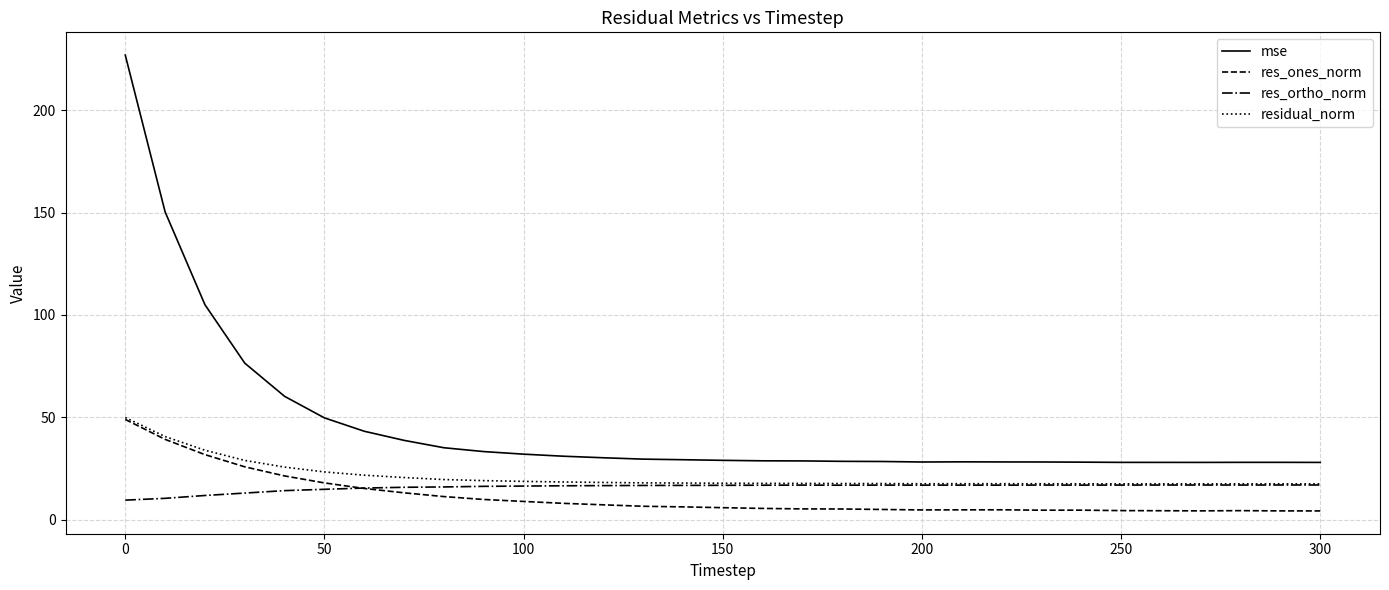

Which series has the largest range (max minus min)?

mse